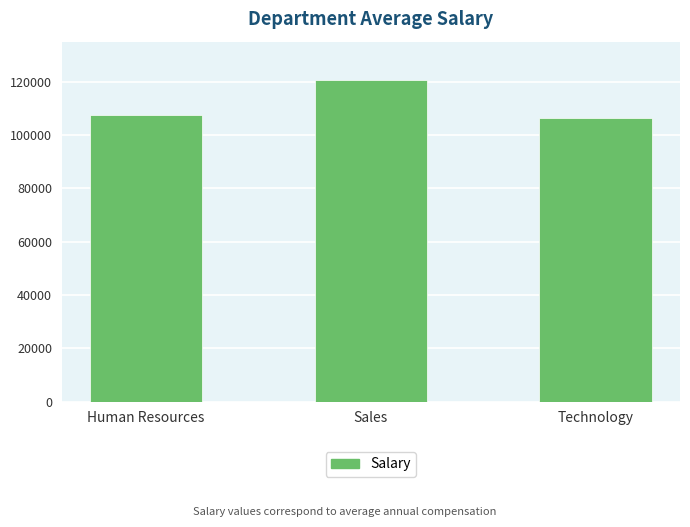

At which category does the chart reach its minimum across all series?

Technology